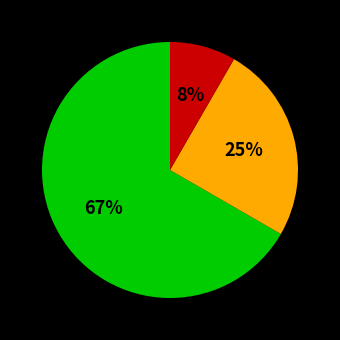

Is there a majority slice in this chart?

Yes